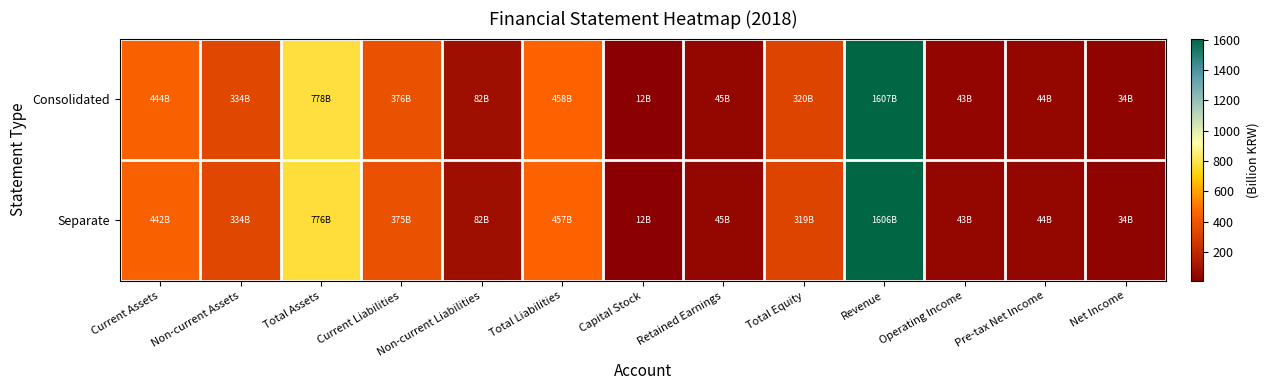

List the series in order of their peak value, highest first.

Consolidated, Separate